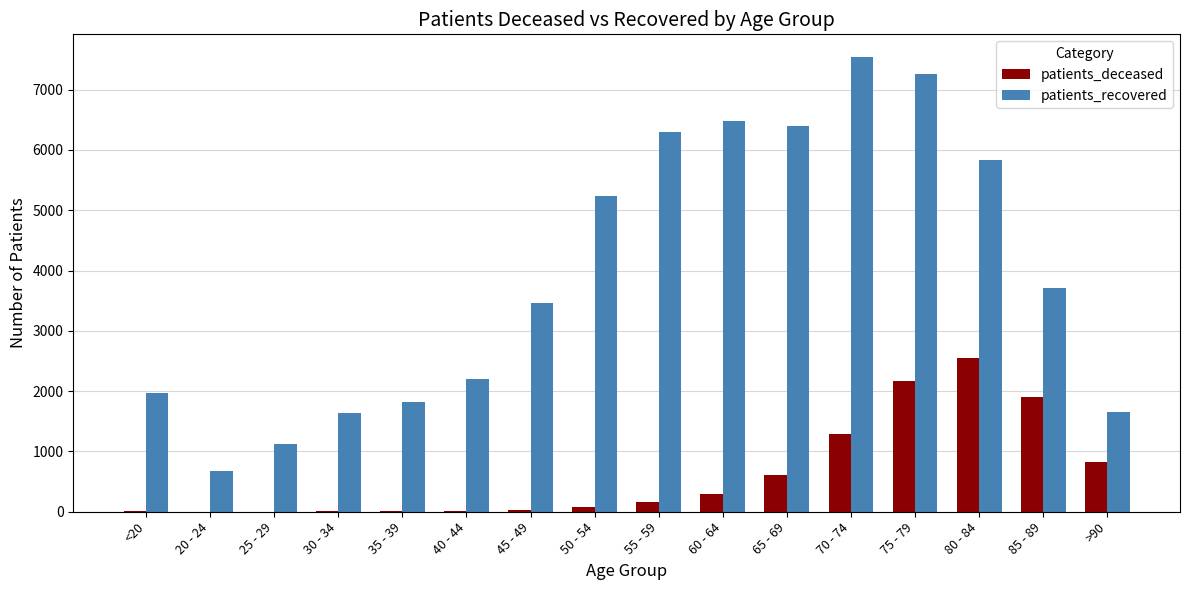

Which label corresponds to the largest value in the chart?

70 - 74